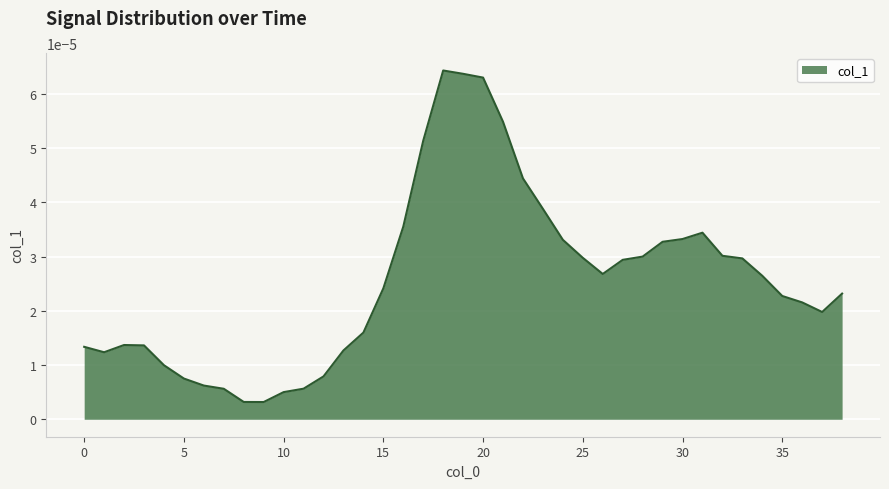

Where is the data nearest to the value 0?

9